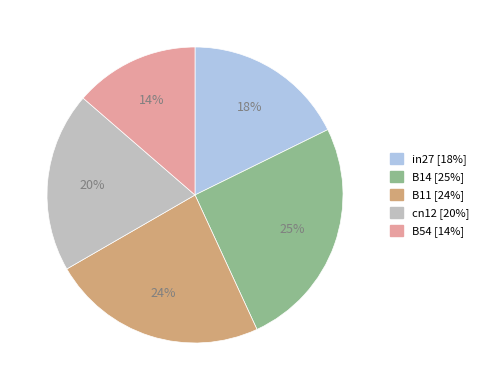

To the nearest percent, what is the average slice percentage?

20%